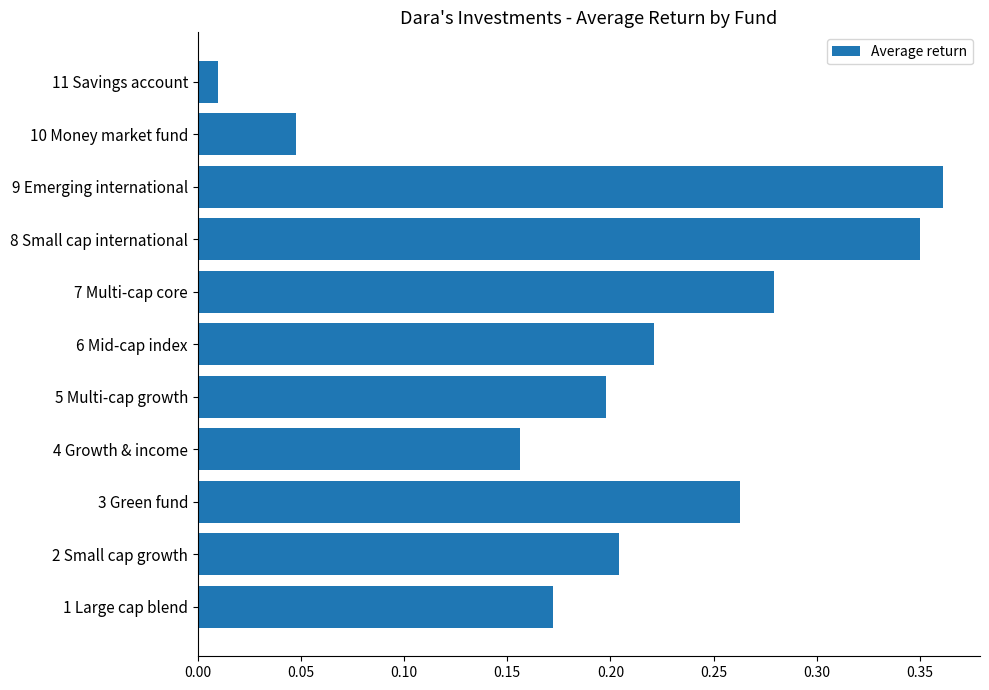

What is the sum of all values?

2.3